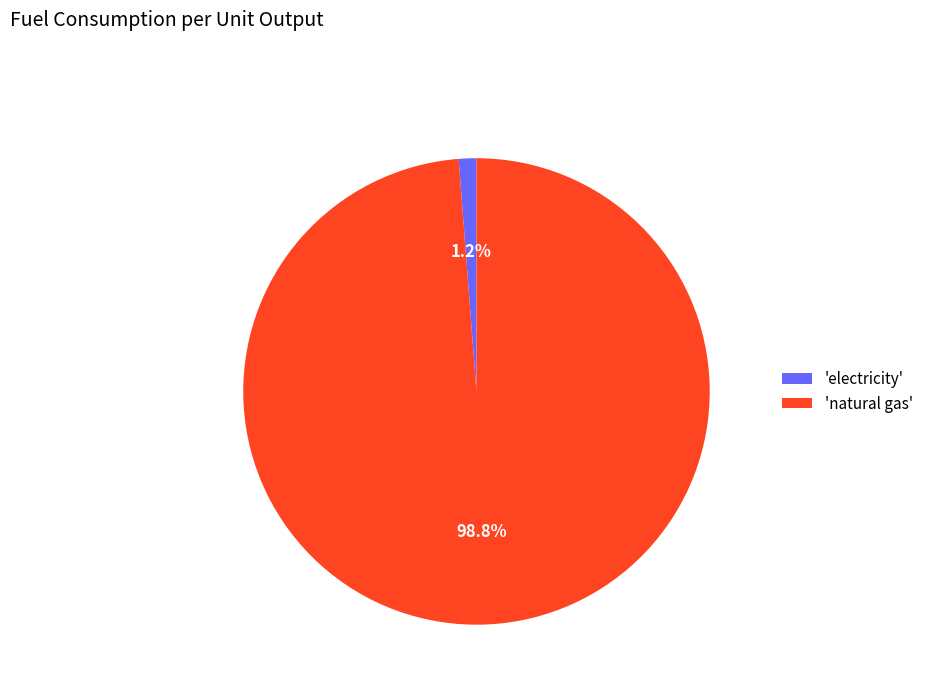

Which slice is the largest?

'natural gas'